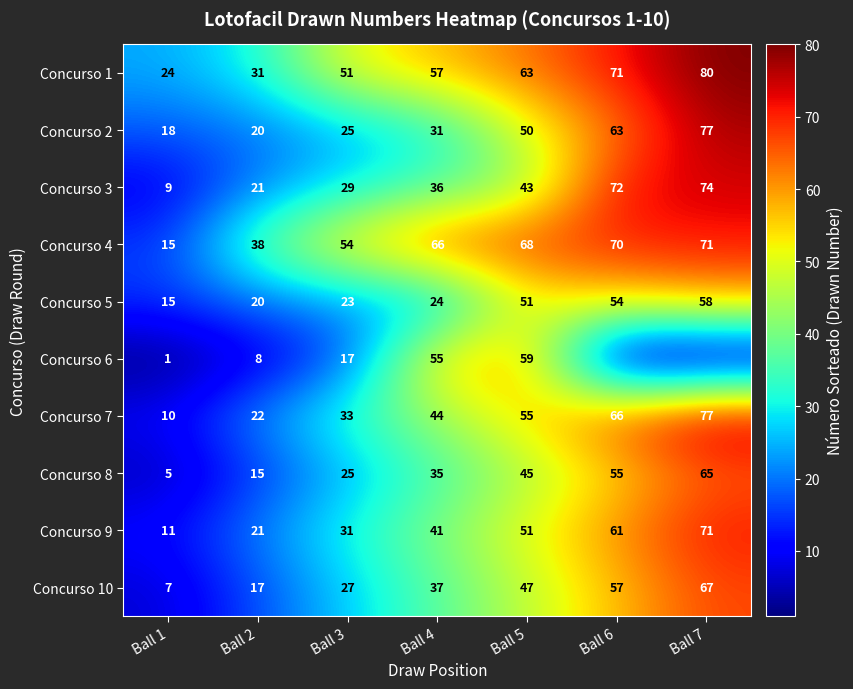

What is the difference between the highest and lowest values at Ball 2?

30